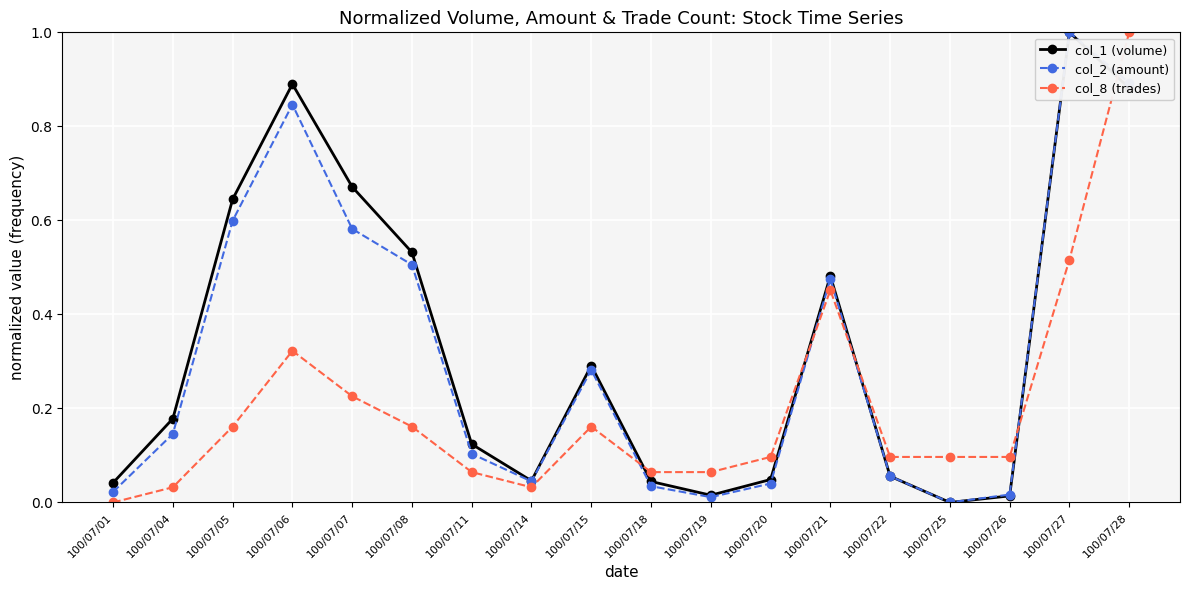

Where is the first local minimum for col_8 (trades)?

100/07/14